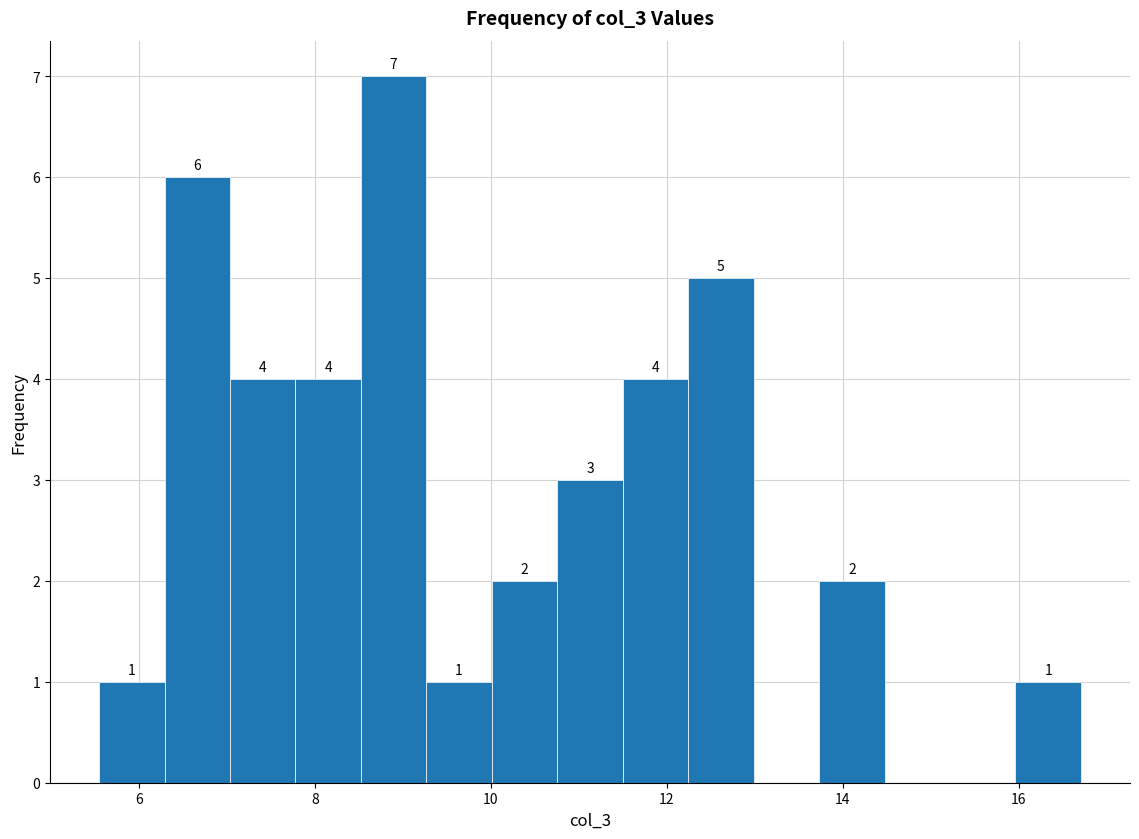

Around what value on the x-axis is the tallest bar? Give the approximate position of its centre, as read against the axis.

8.8